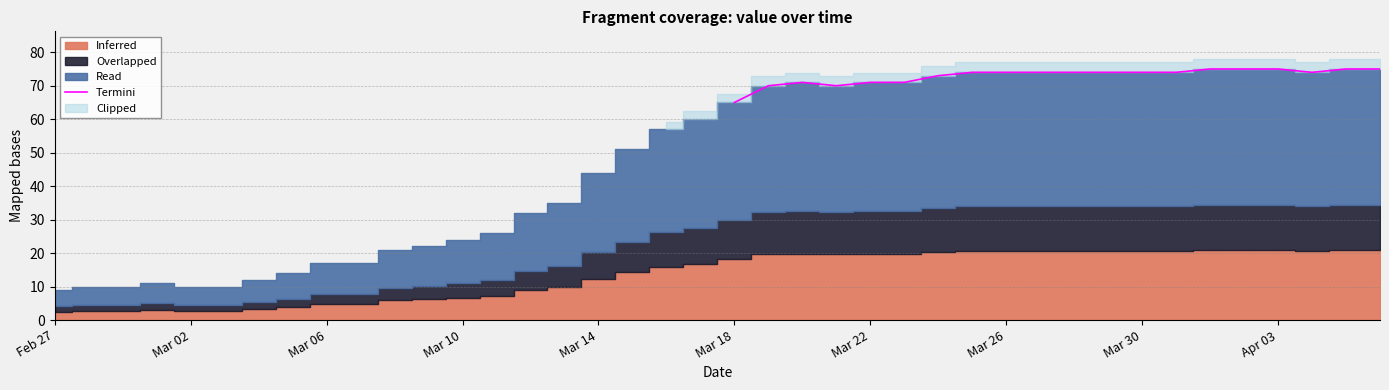

How many data points does each series have?

40